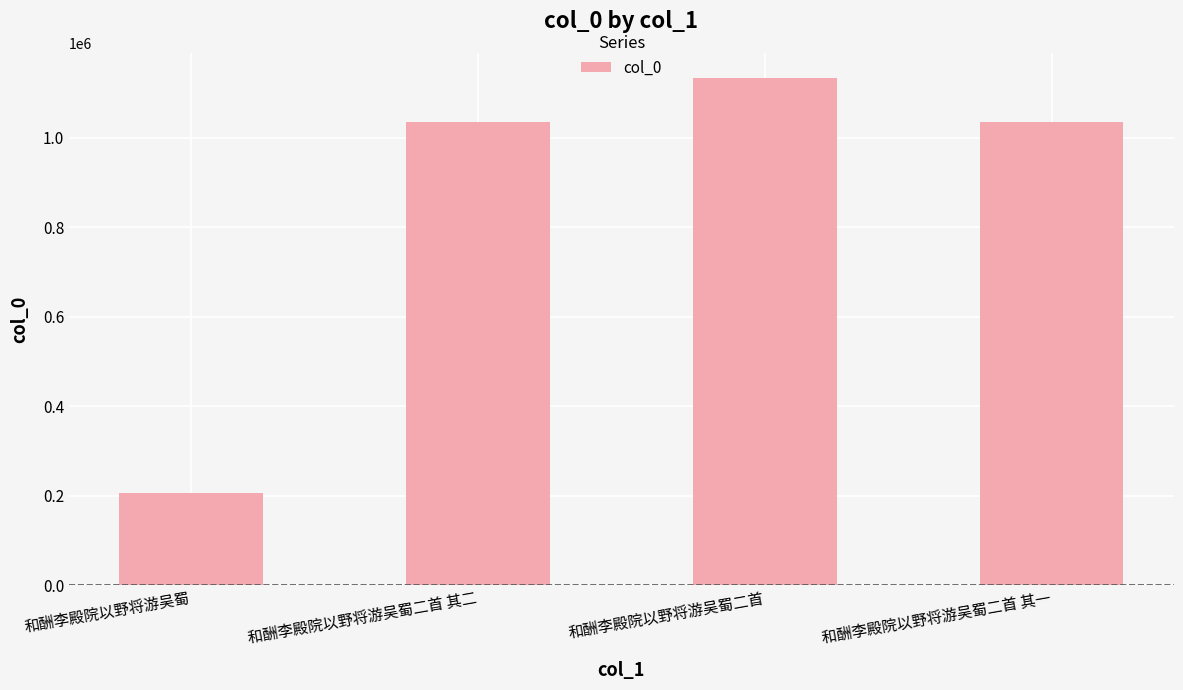

What is the value of the 2nd bar from the left?

1035559